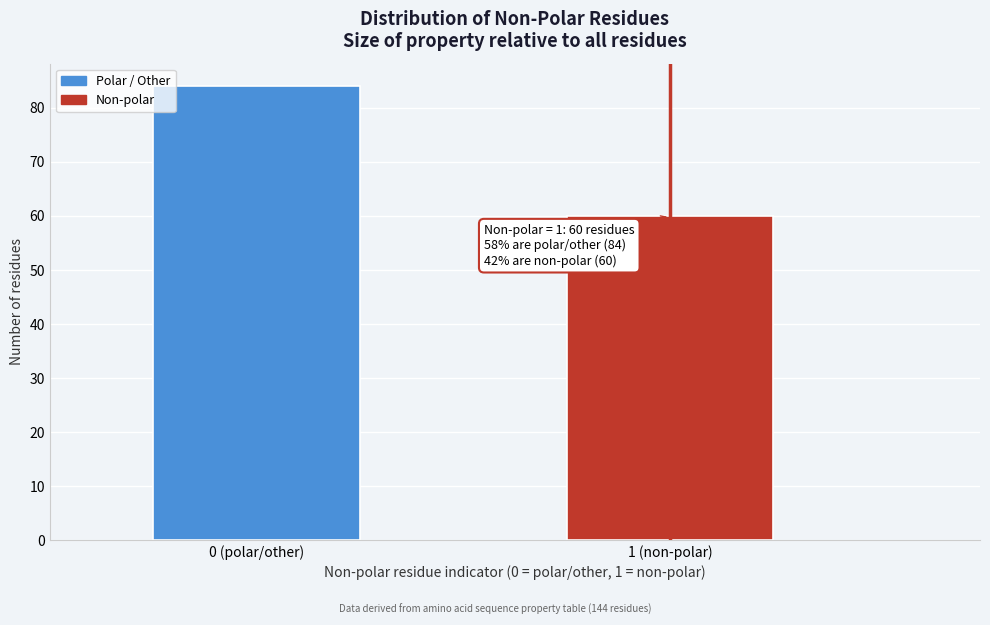

Reading right to left, transcribe all the data shown in this chart.

1 (non-polar)=60	0 (polar/other)=84